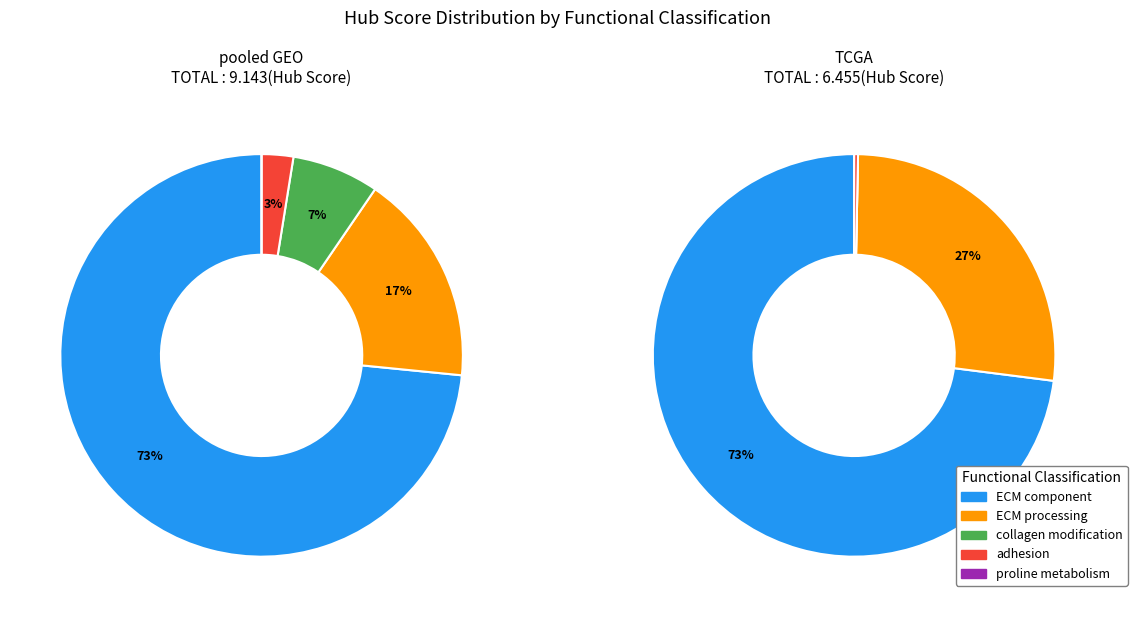

Which category has the smallest portion of the pie?

proline metabolism